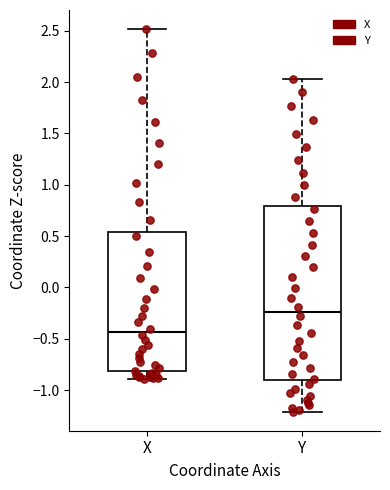

Reading left to right, read every box against the y-axis: the position of its median line, the range the box covers, and the ends of its whiskers. The values are not printed on the chart, so give them approximately, as read against the axis.

X: median -0.45, box -0.80 to 0.55, whiskers -0.90 to 2.50
Y: median -0.25, box -0.90 to 0.80, whiskers -1.20 to 2.05